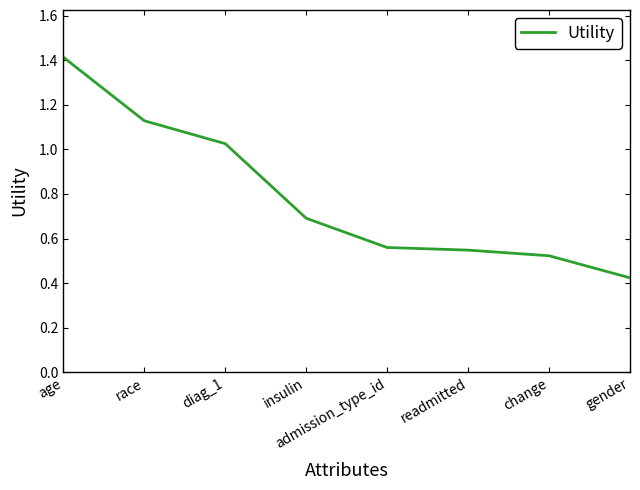

What is the sum of all values?

6.3